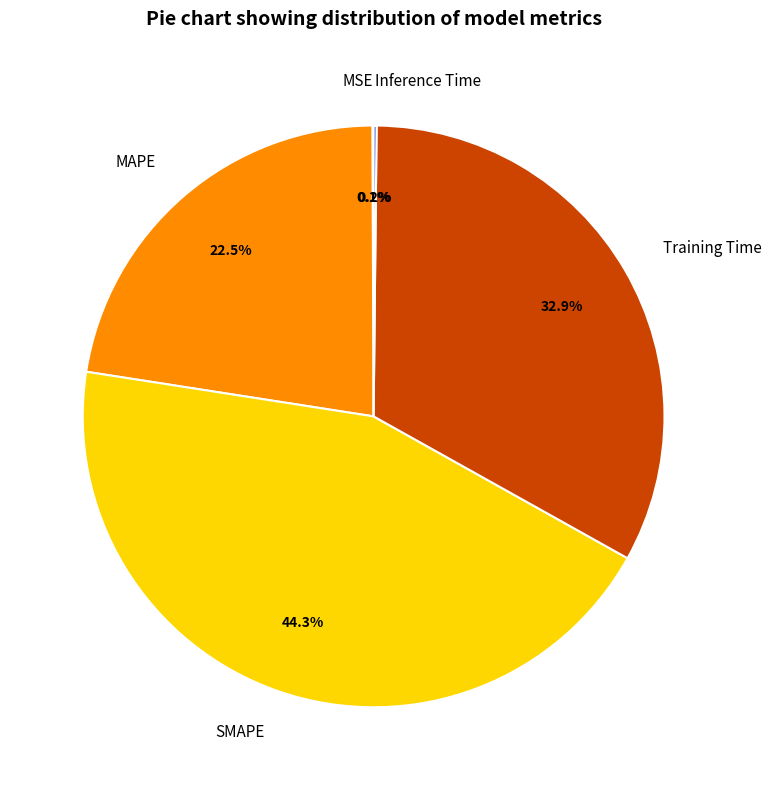

Is there a majority slice in this chart?

No